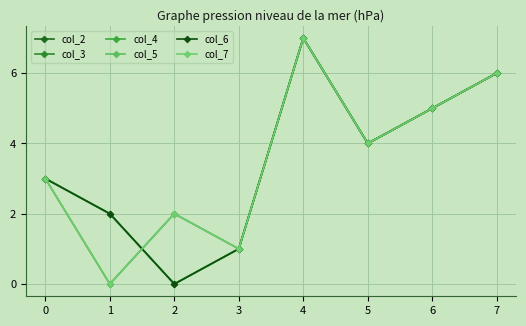

Does the chart have visible grid lines?

Yes